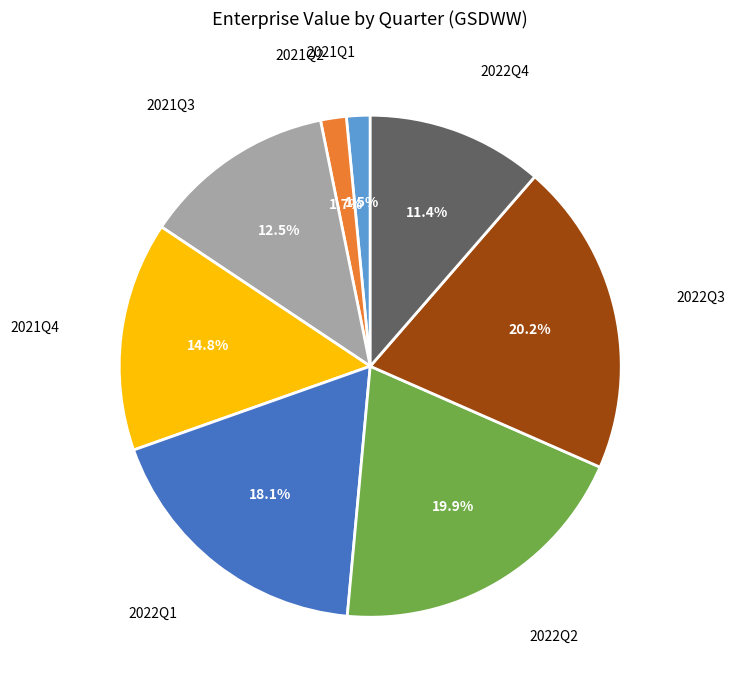

To the nearest percent, what is the difference between the 2021Q3 and 2021Q1 slice percentages?

11%